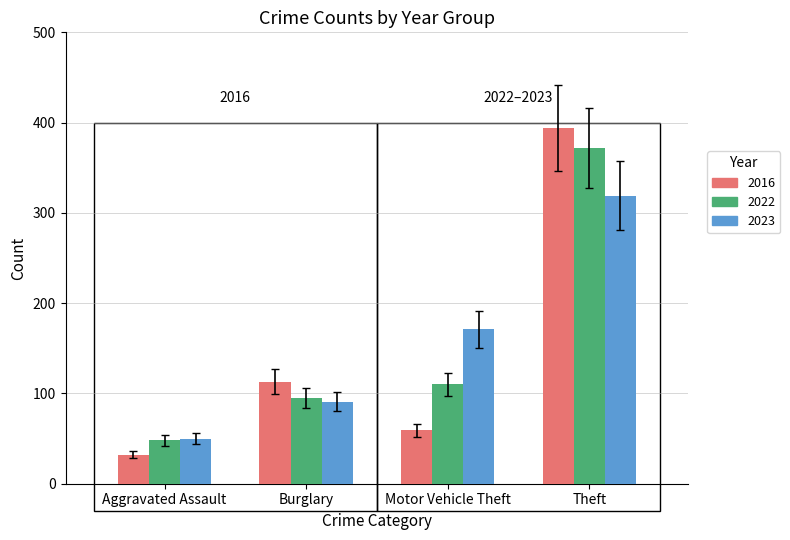

Reading right to left, what are all the values shown in this chart?

2016: Theft=394	Motor Vehicle Theft=59	Burglary=113	Aggravated Assault=32
2022: Theft=372	Motor Vehicle Theft=110	Burglary=95	Aggravated Assault=48
2023: Theft=319	Motor Vehicle Theft=171	Burglary=91	Aggravated Assault=50